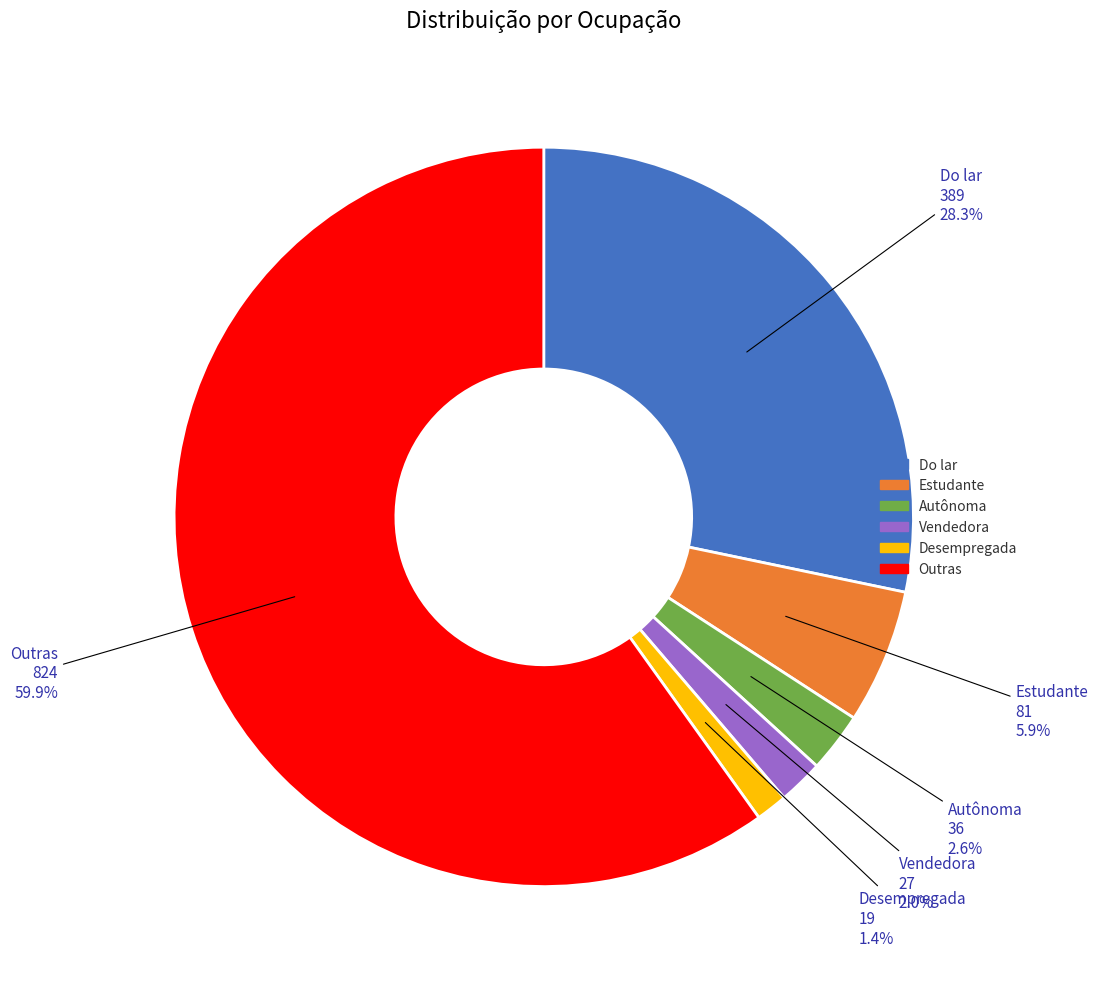

Does Do lar account for over 50% of the chart?

No